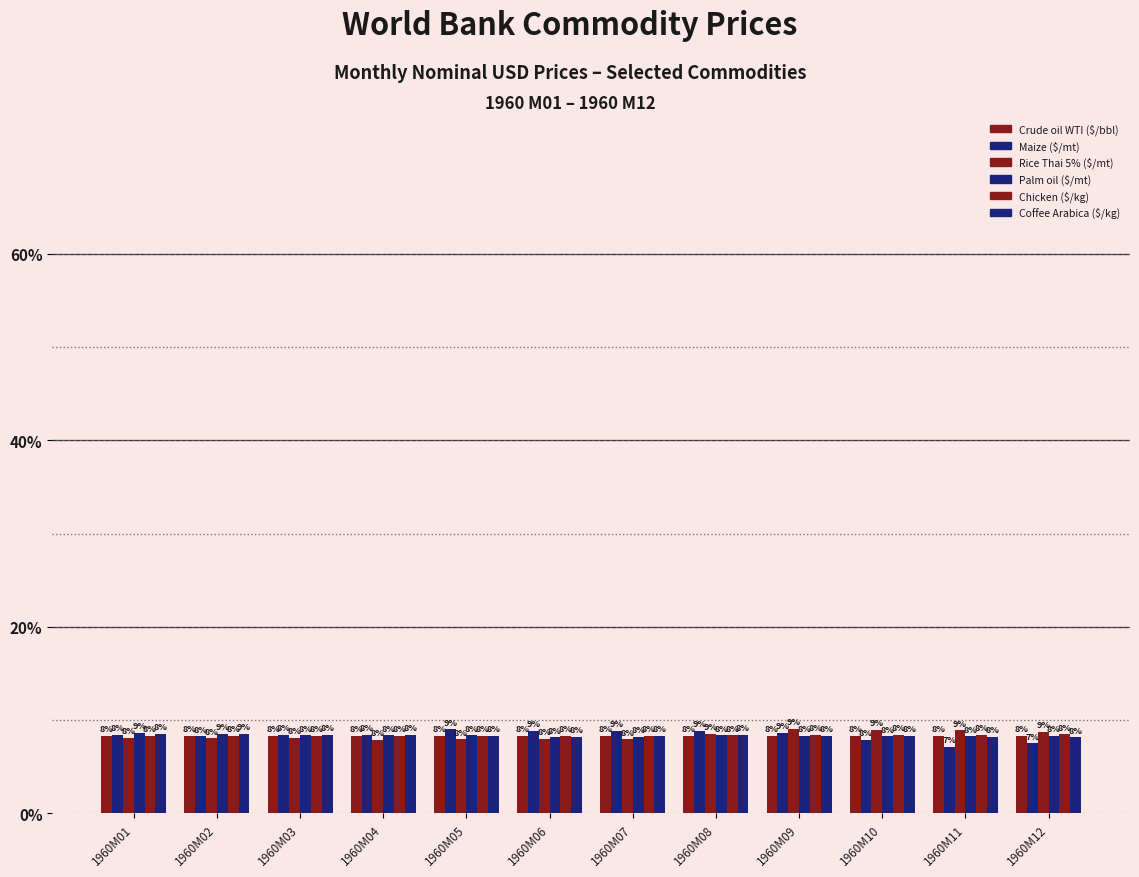

Between 1960M07 and 1960M05, which is larger?

1960M07